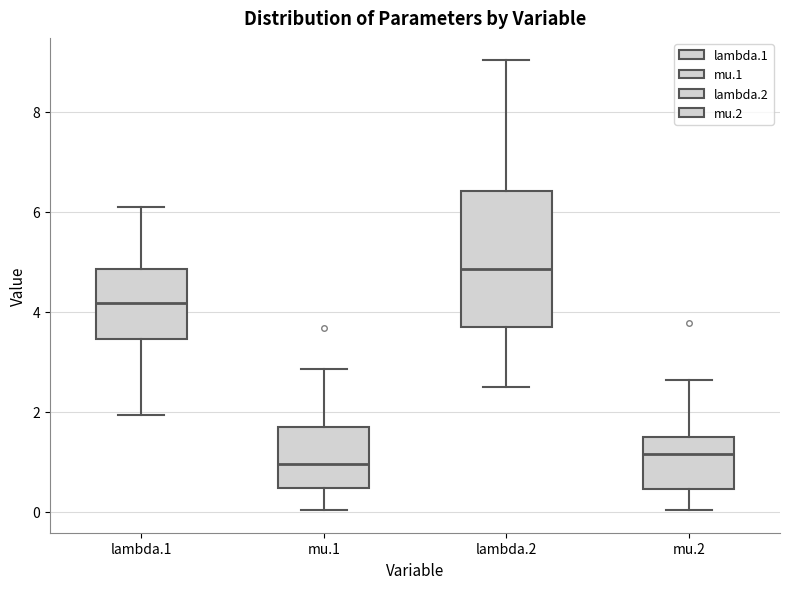

Where is the lower edge of the box for lambda.2 on the y-axis? The values are not printed on the chart, so give them approximately, as read against the axis.

3.6